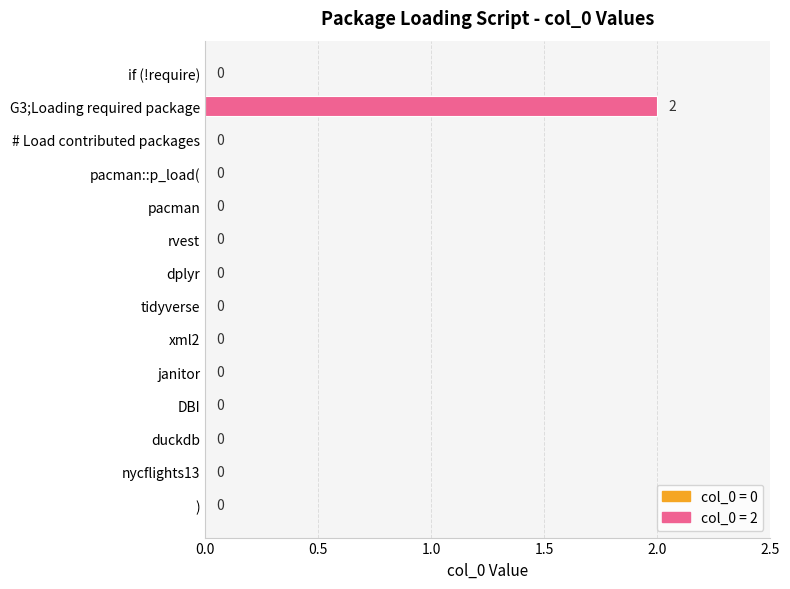

Which has a higher value, G3;Loading required package or duckdb?

G3;Loading required package